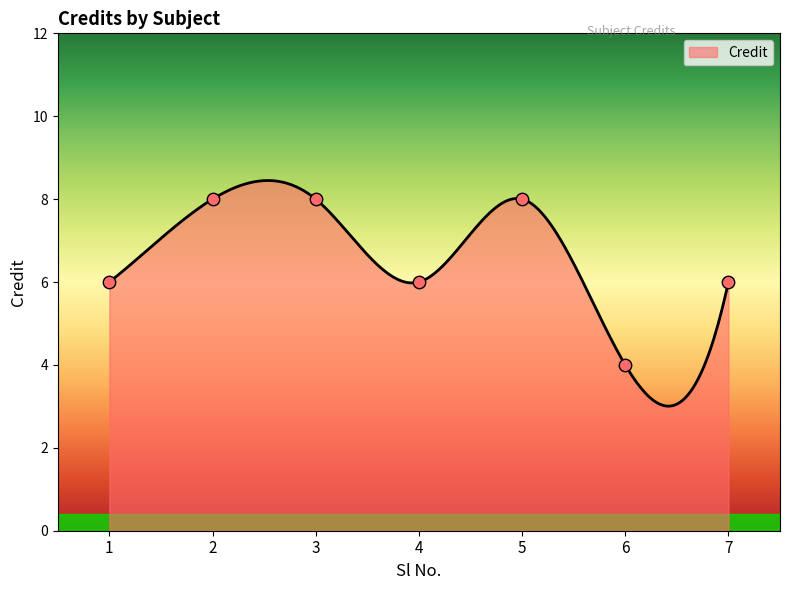

What is the ratio of the value at 5 to the value at 1?

1.3